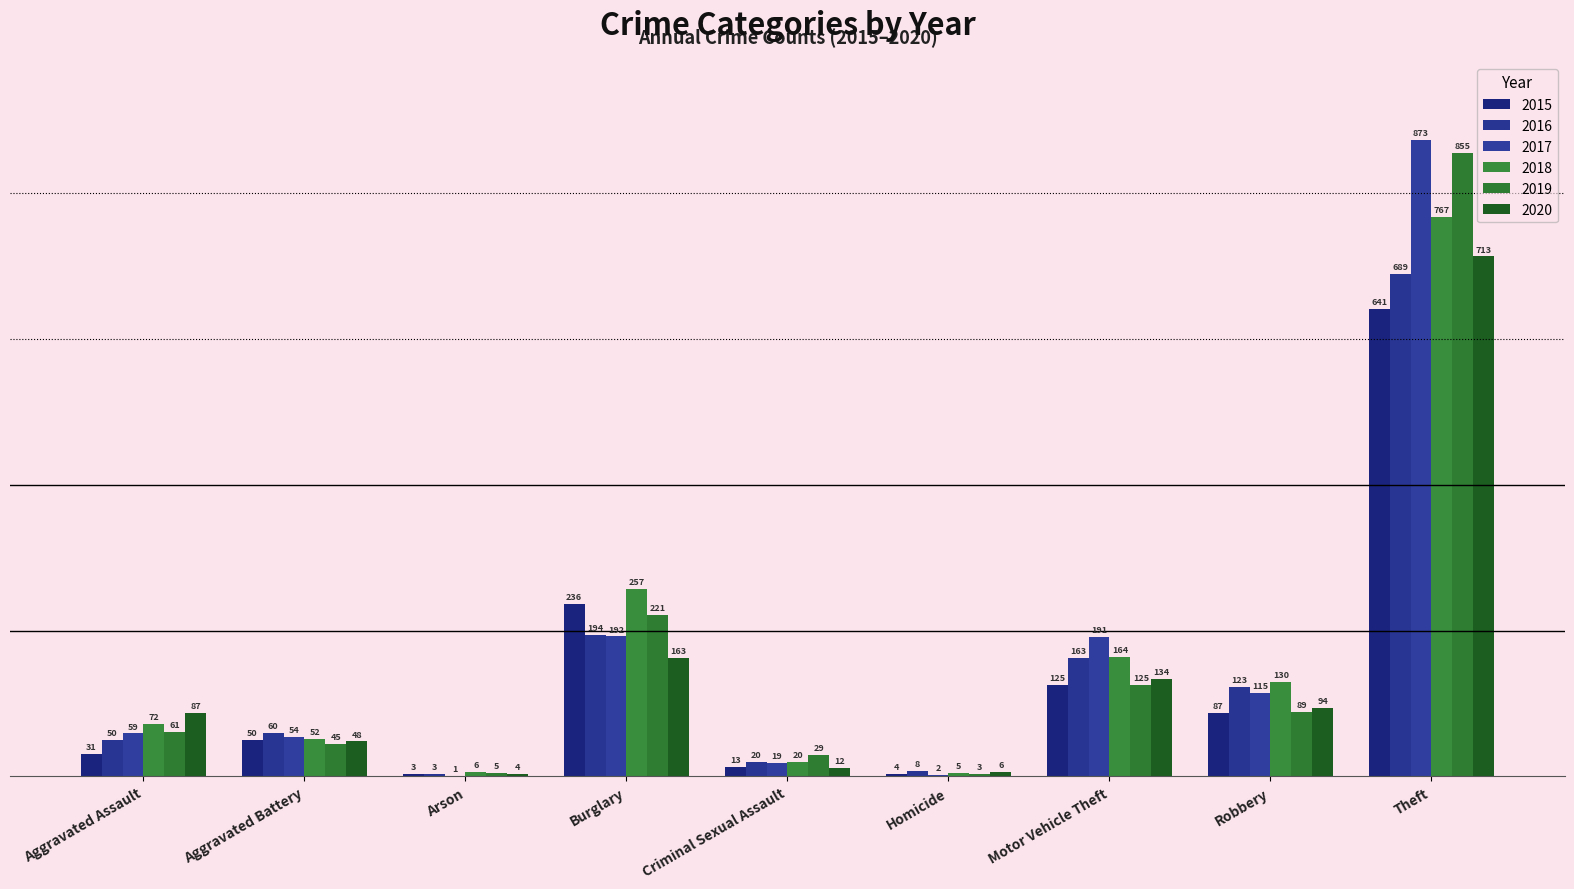

Reading left to right, transcribe all the data shown in this chart.

2015: 31	50	3	236	13	4	125	87	641
2016: 50	60	3	194	20	8	163	123	689
2017: 59	54	1	192	19	2	191	115	873
2018: 72	52	6	257	20	5	164	130	767
2019: 61	45	5	221	29	3	125	89	855
2020: 87	48	4	163	12	6	134	94	713